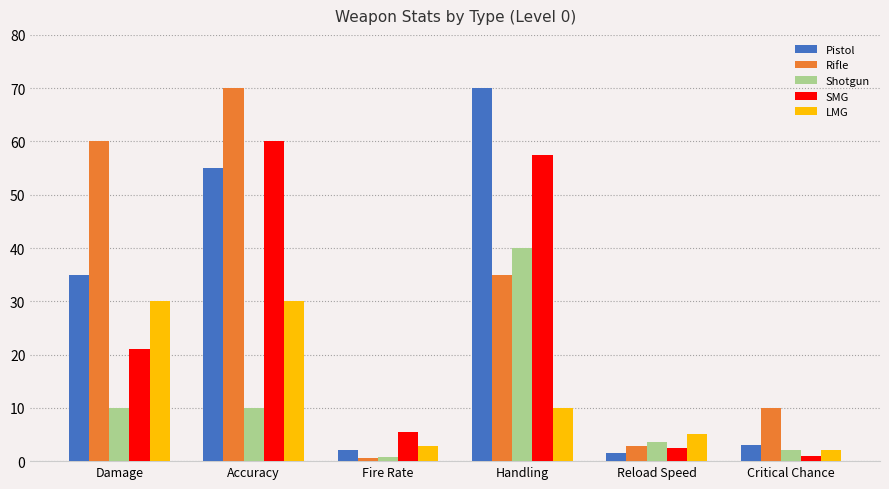

Which category has the highest value in the Shotgun series?

Handling